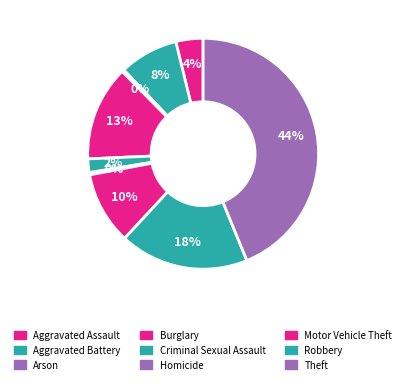

Count the number of slices in the pie.

9